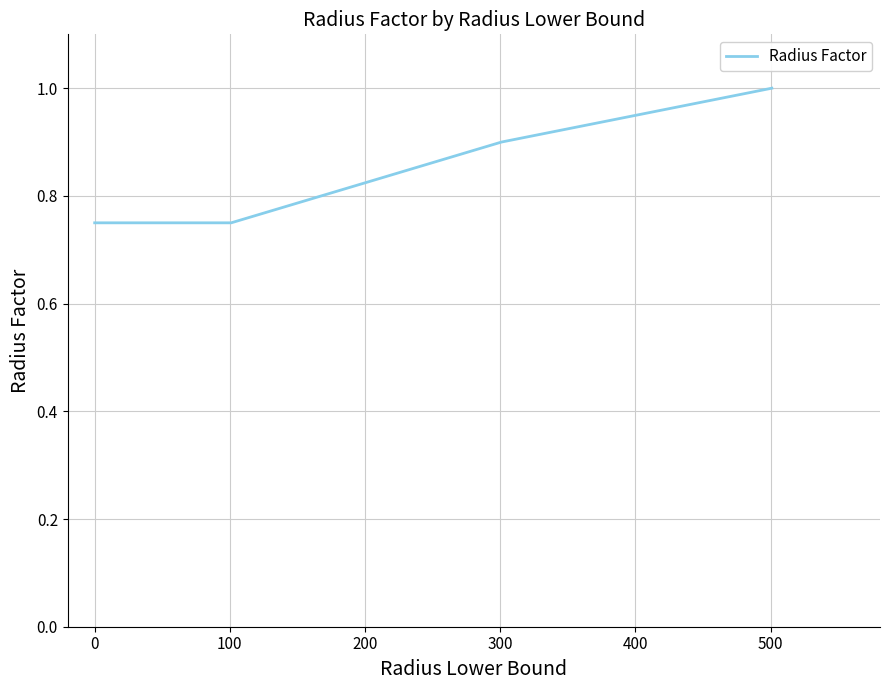

What is the maximum value shown in the chart?

1.0